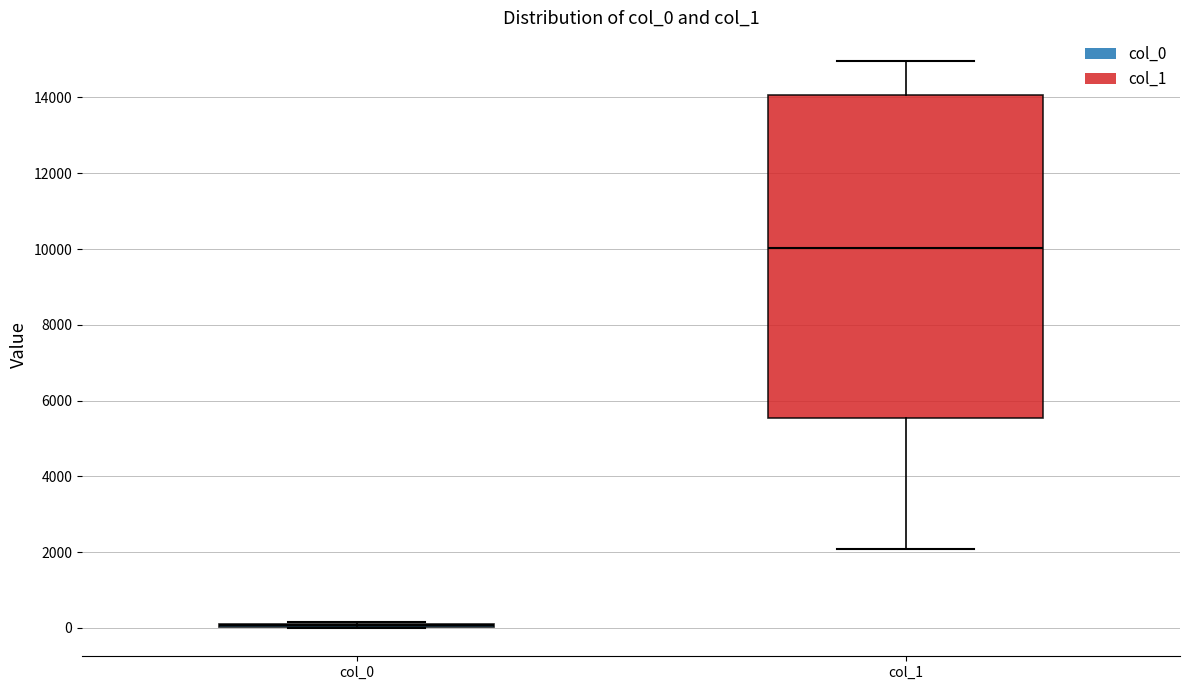

Which box is the tallest, from its lower edge to its upper edge?

col_1